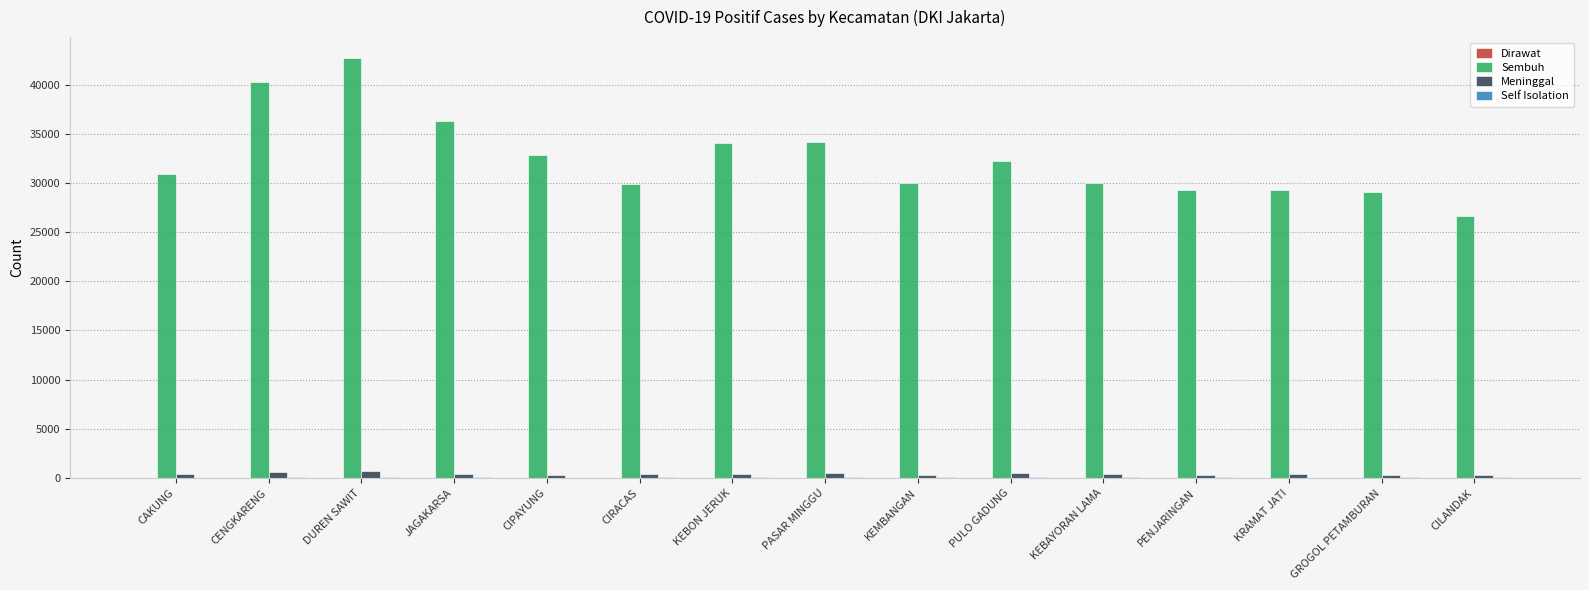

The Sembuh series shows 29984 at KEBAYORAN LAMA. True or false?

True